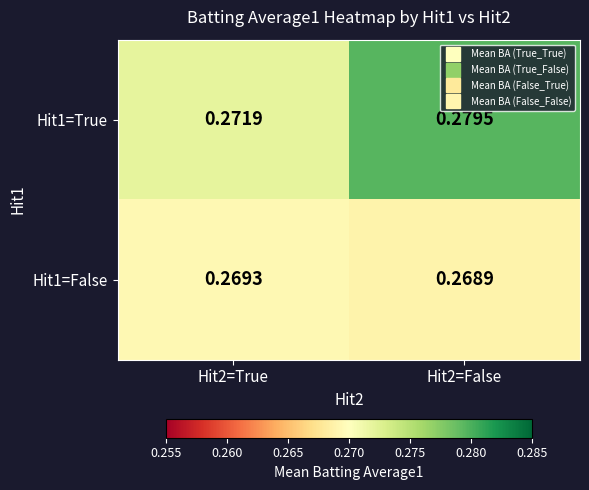

Is the value of Hit1=False at Hit2=True greater than the value of Hit1=True at Hit2=False?

No